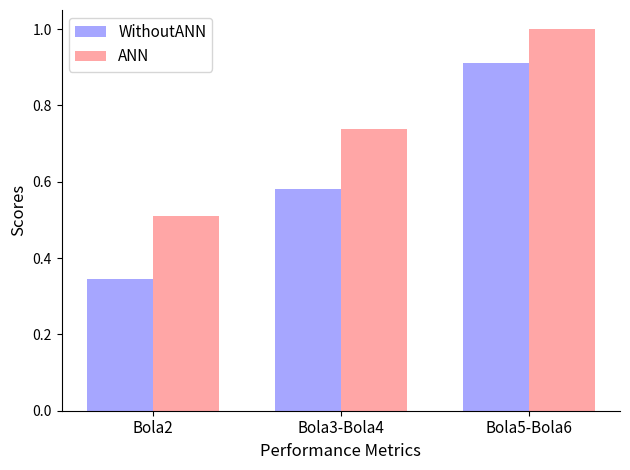

What is the sum of all ANN values?

2.2